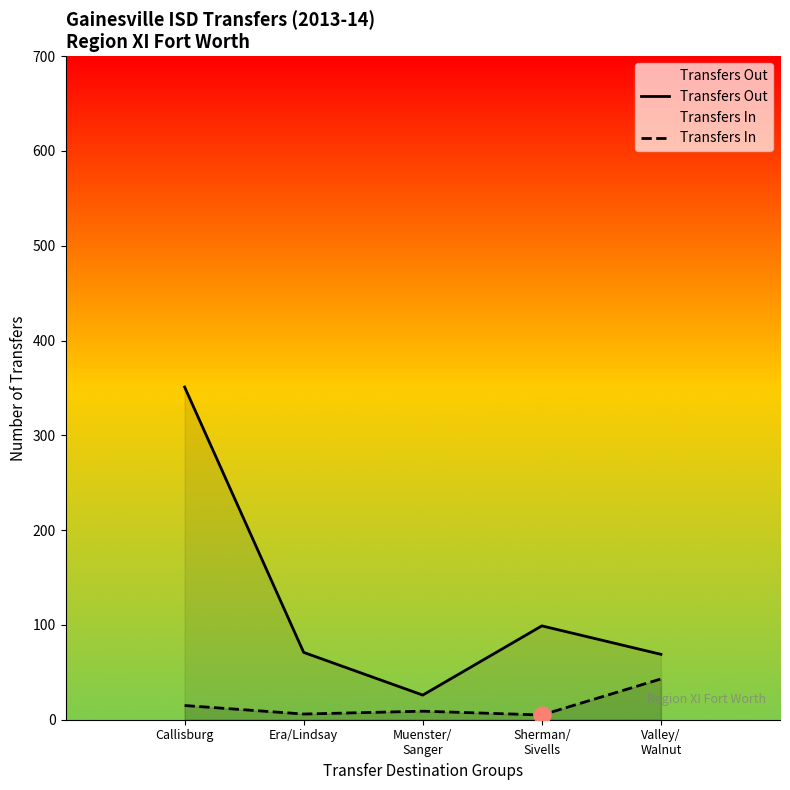

Is the value of Transfers In at Valley/
Walnut greater than the value of Transfers Out at Callisburg?

No